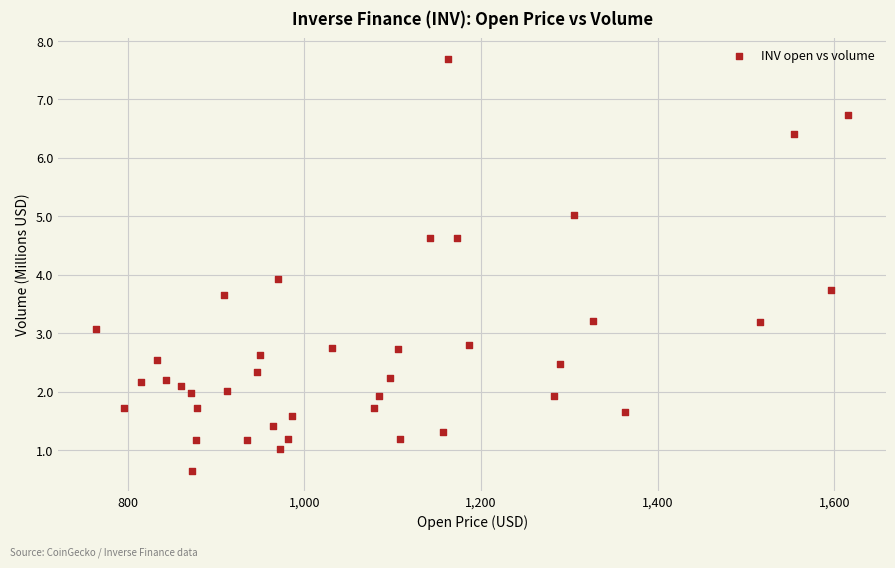

What is the range of X values (max minus min)?

851.7